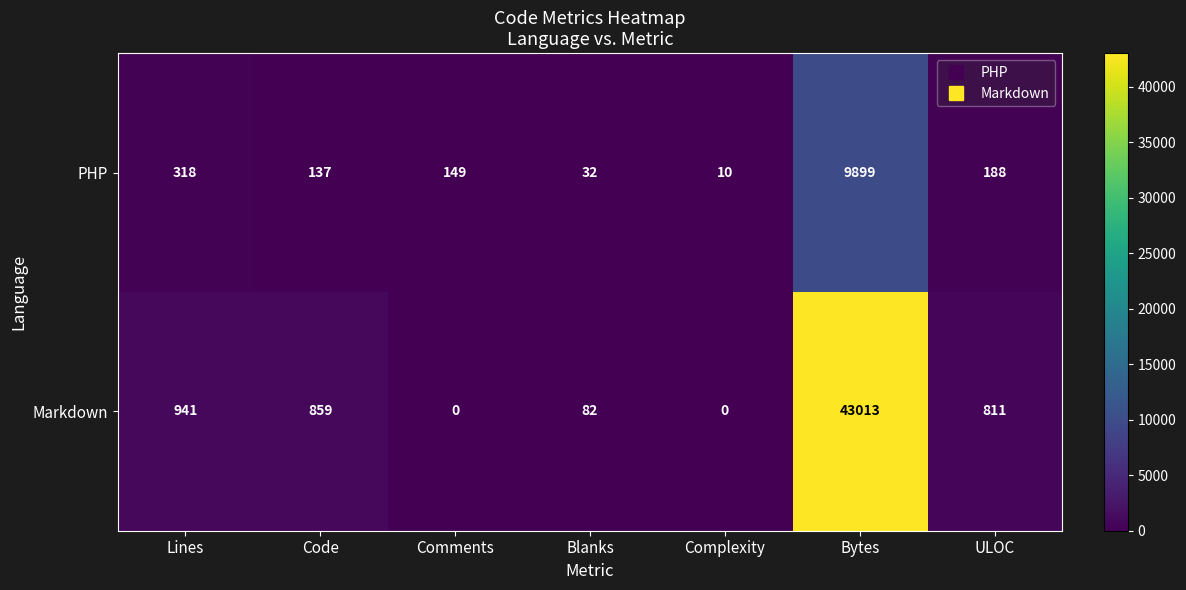

At which label is PHP closest to 4954?

Lines